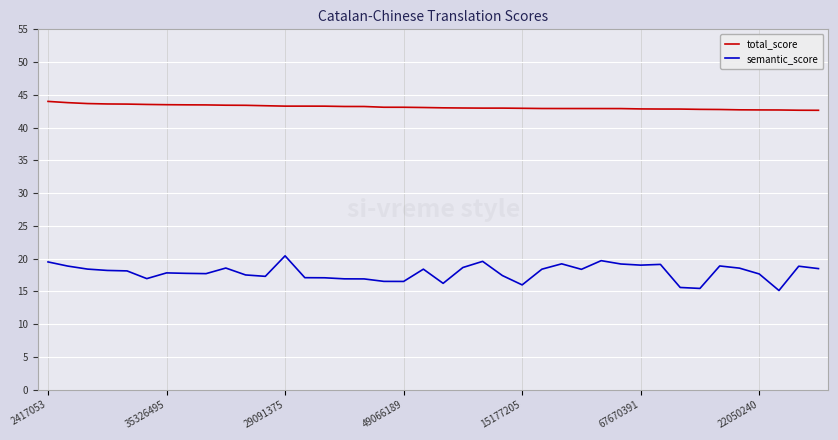

Which series has the largest range (max minus min)?

semantic_score